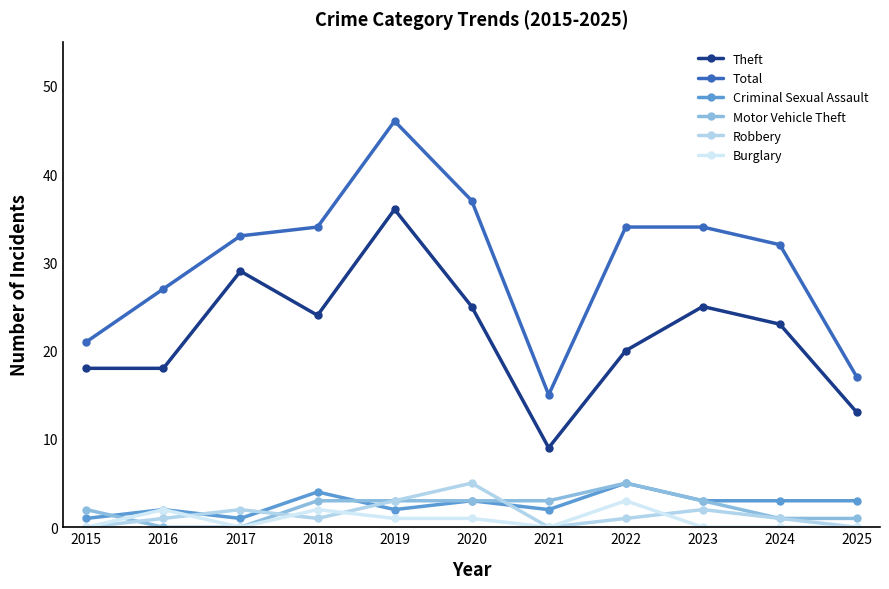

What is the spread (max minus min) of values at 2021?

15